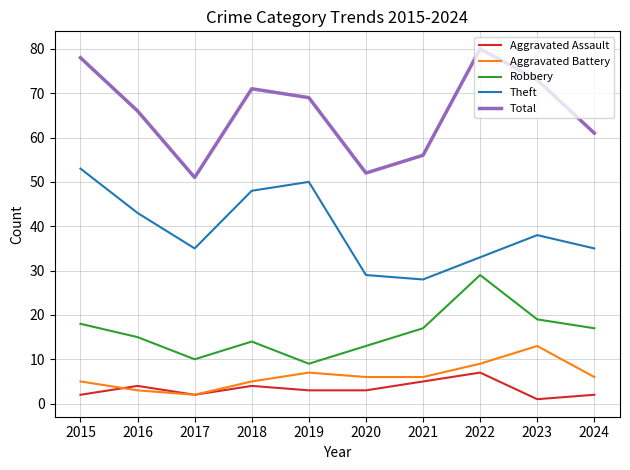

Which series has the largest total across all categories?

Total